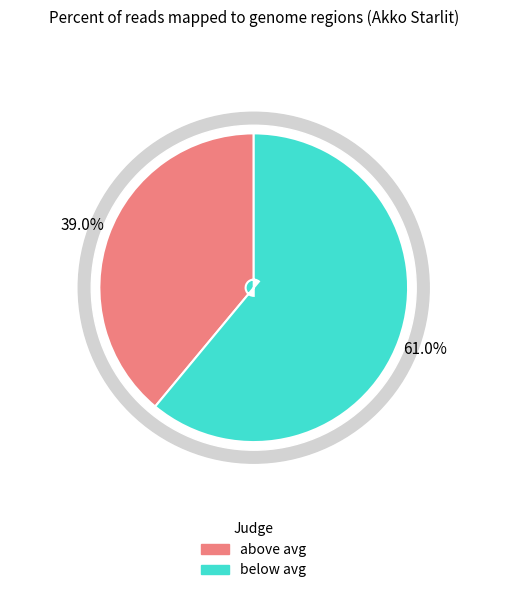

How many slices are in this pie chart?

2